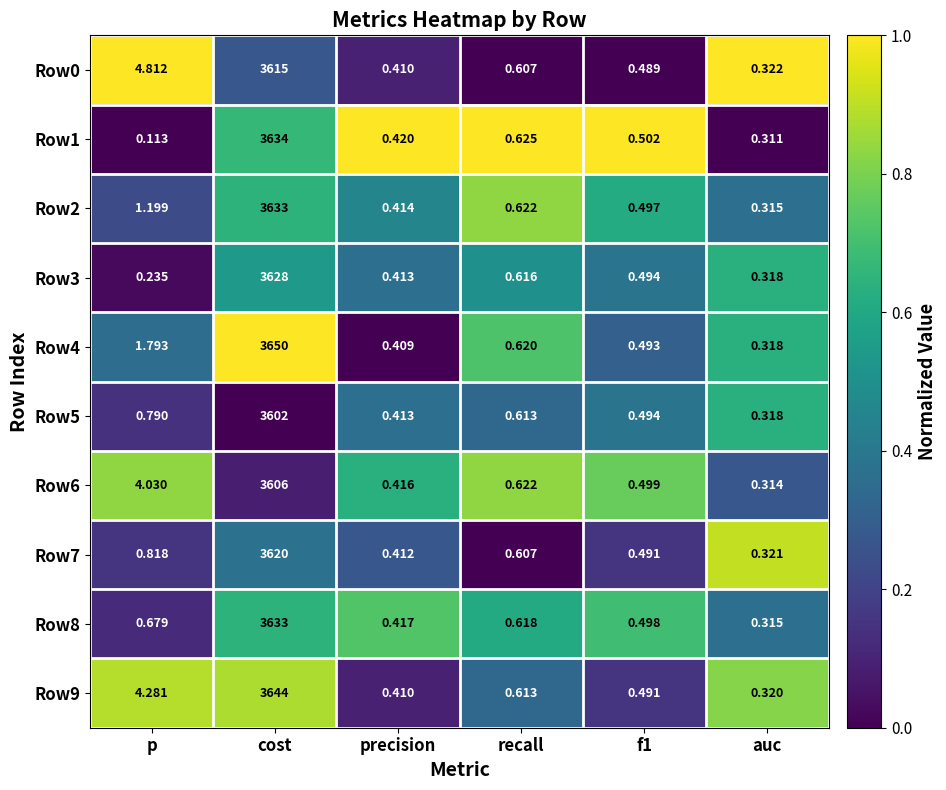

At which label is Row4 closest to 1825?

p